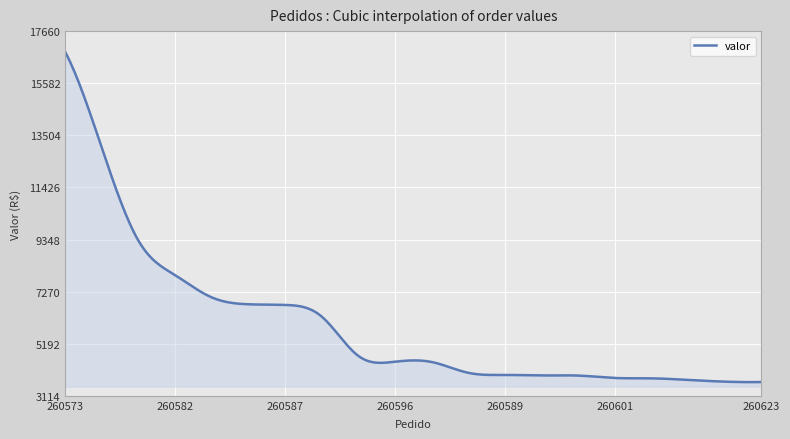

How many lines are shown in the chart?

1